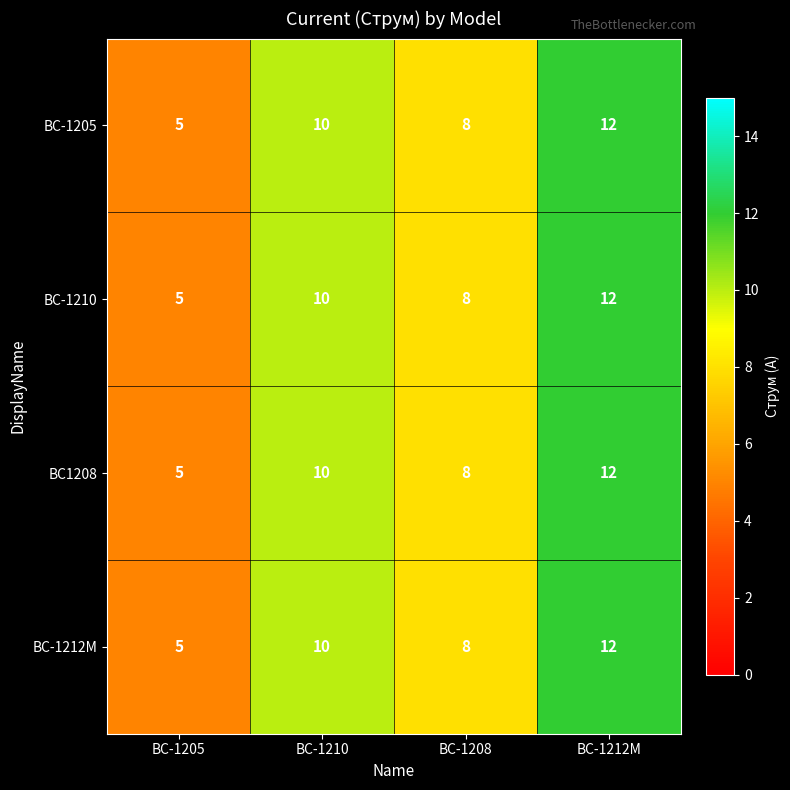

How many series are shown in this chart?

4